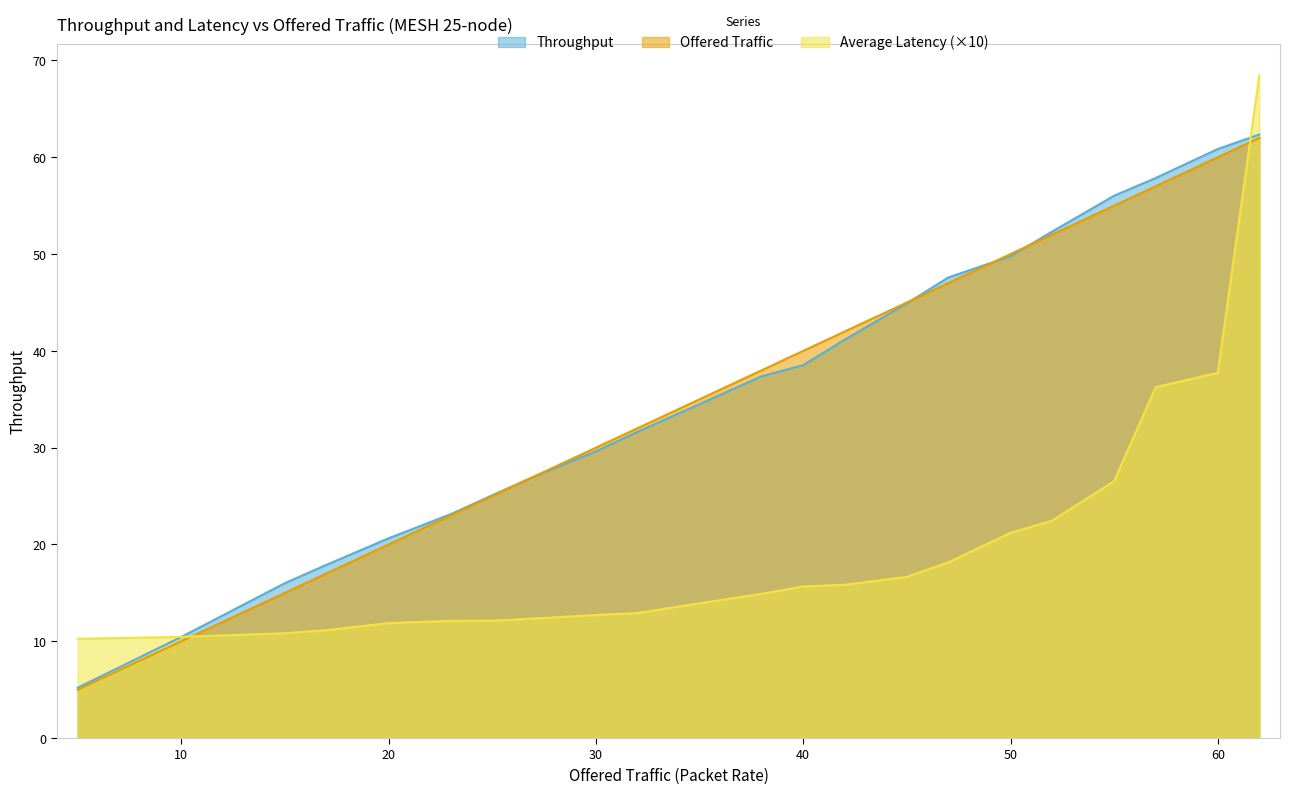

At which category does the chart reach its peak across all series?

62